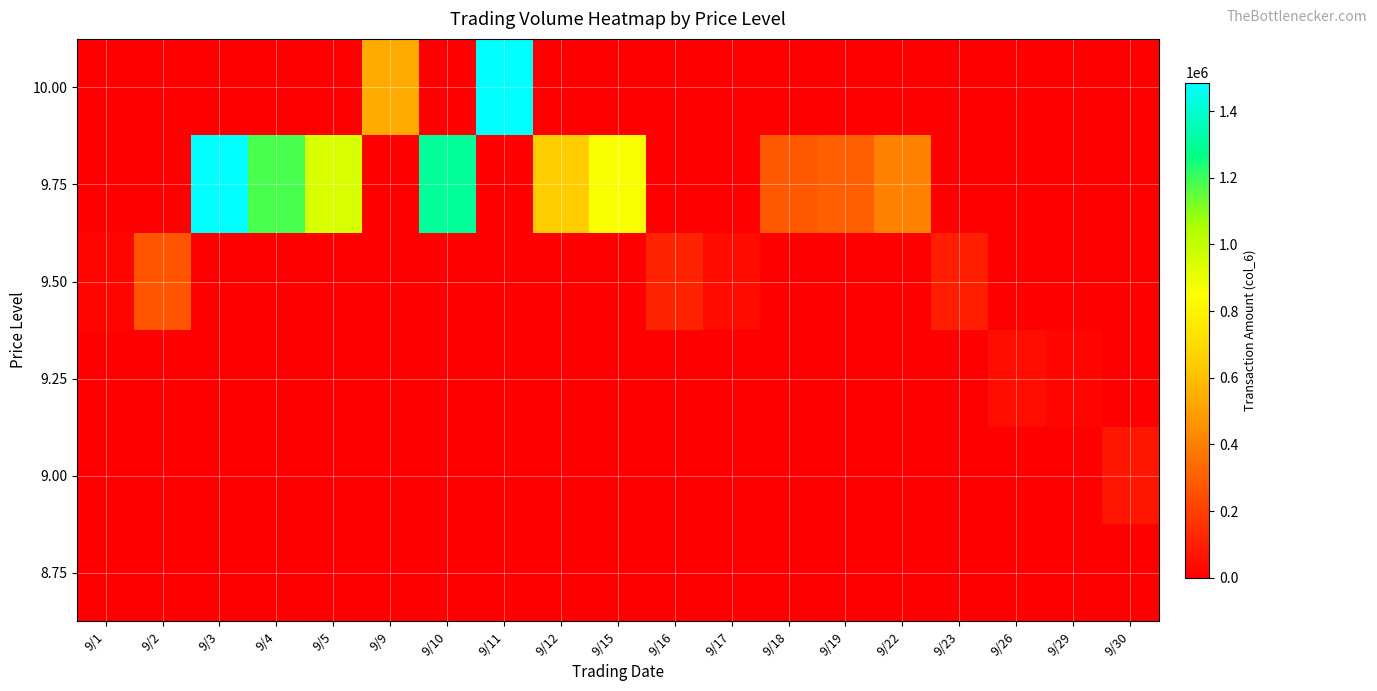

At which category does the chart reach its minimum across all series?

9/1